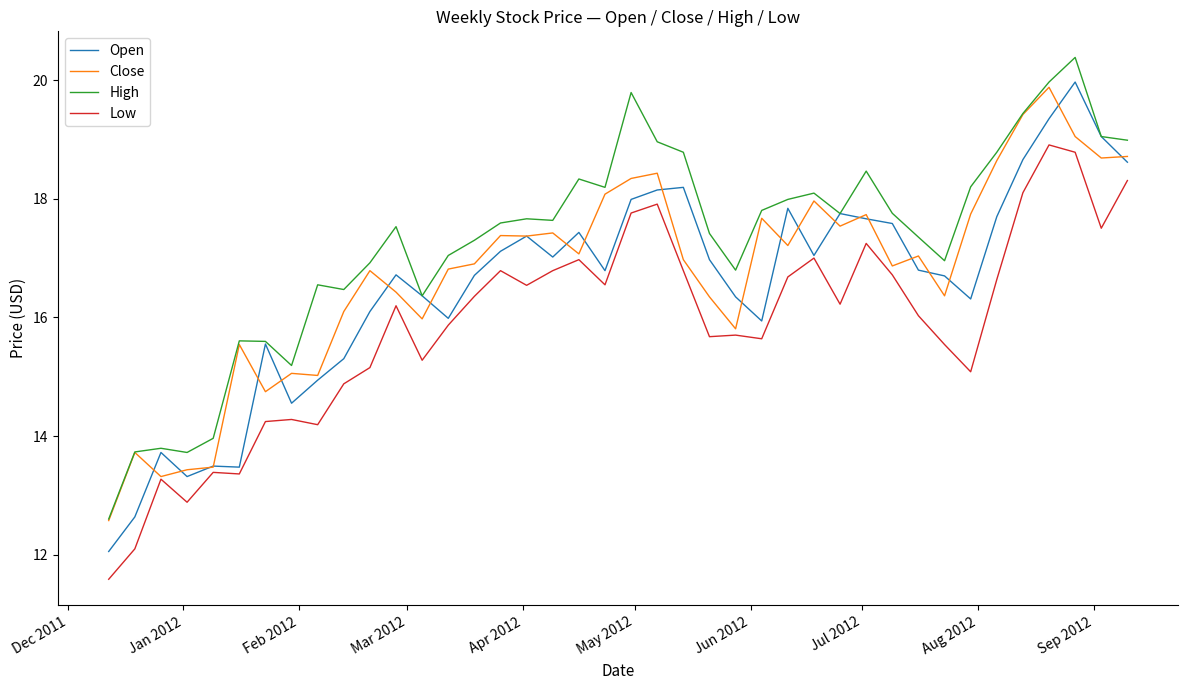

What is the smallest value displayed?

11.6